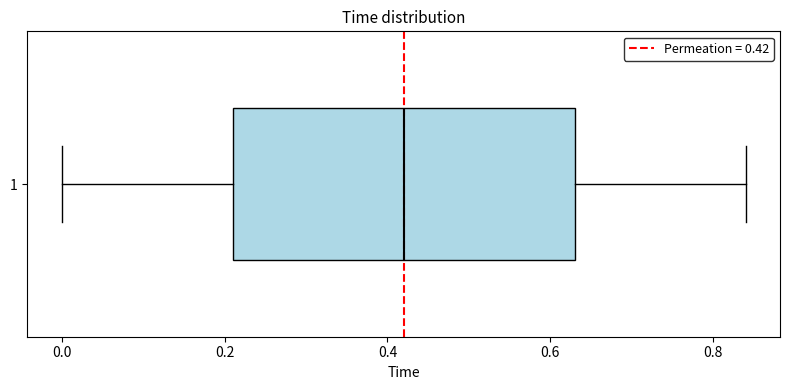

Read this box plot against the x-axis: the position of the median line, the range covered by the box, and the ends of both whiskers. The values are not printed on the chart, so give them approximately, as read against the axis.

median 0.42, box 0.22 to 0.64, whiskers 0.00 to 0.84